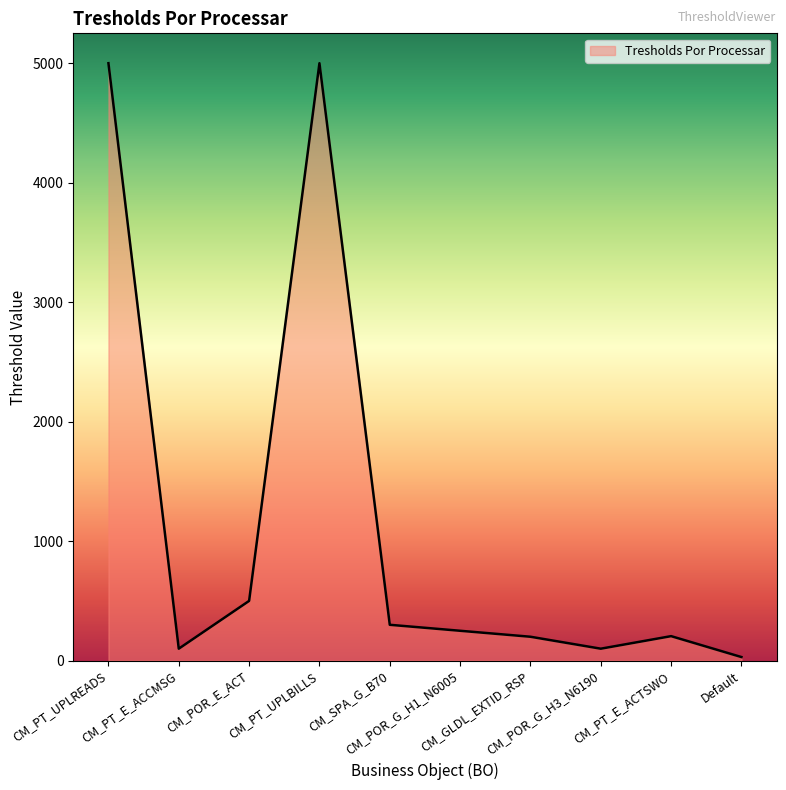

True or false: there are more than 2 points higher than both neighbors.

False